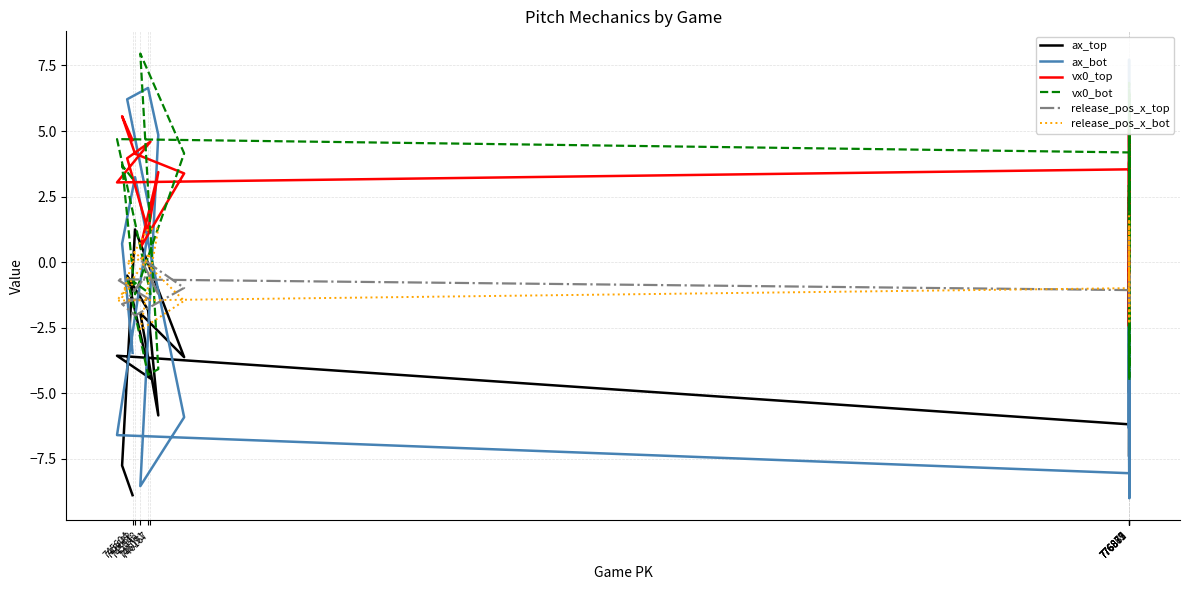

What position from the right is 745682?

19